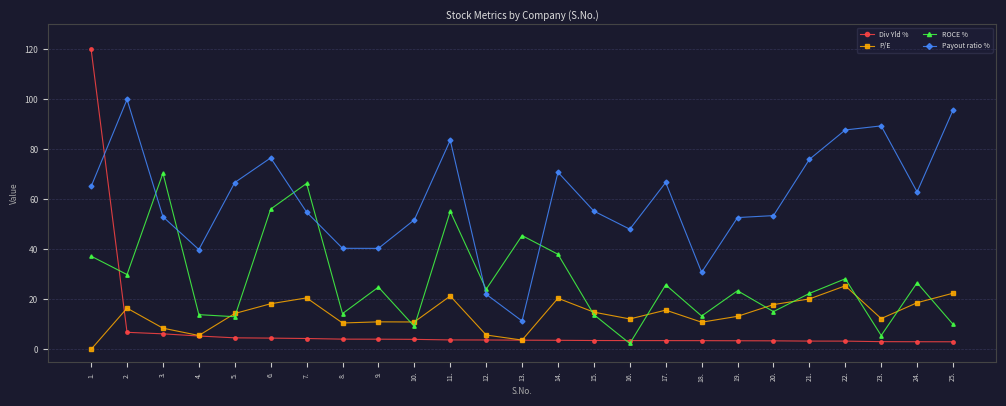

Where is the first local maximum for Payout ratio %?

2.